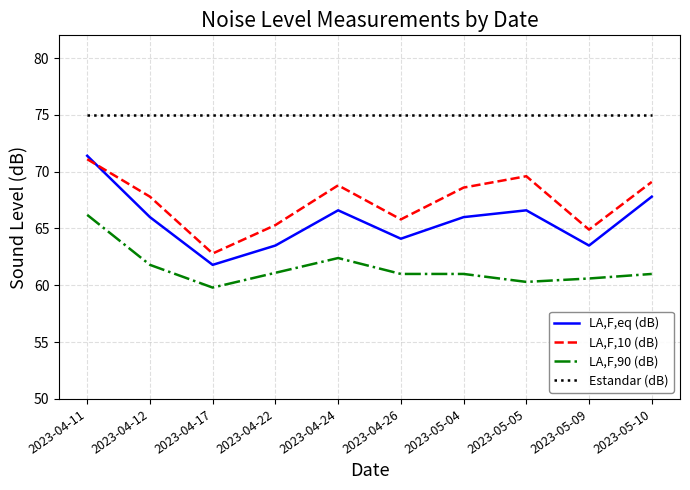

The Estandar (dB) series shows 100.2 at 2023-05-10. True or false?

False